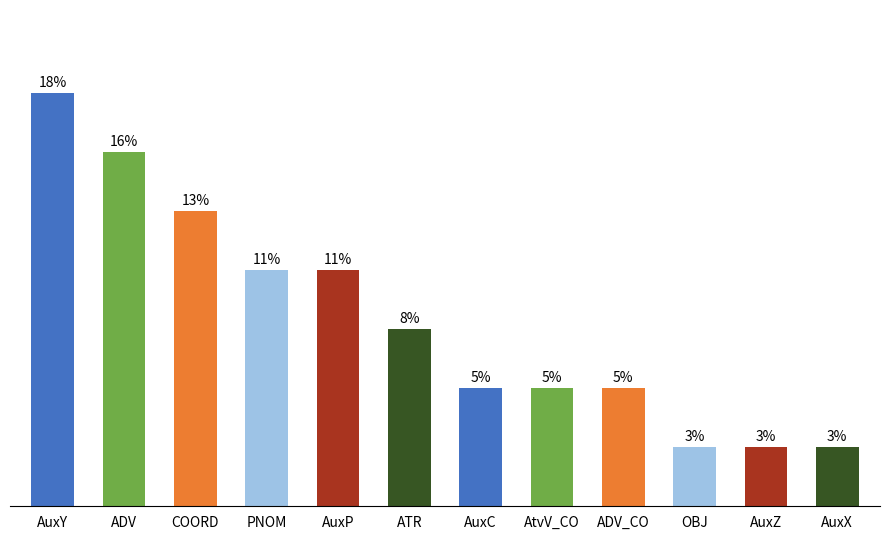

Which has a higher value, ADV or AuxX?

ADV